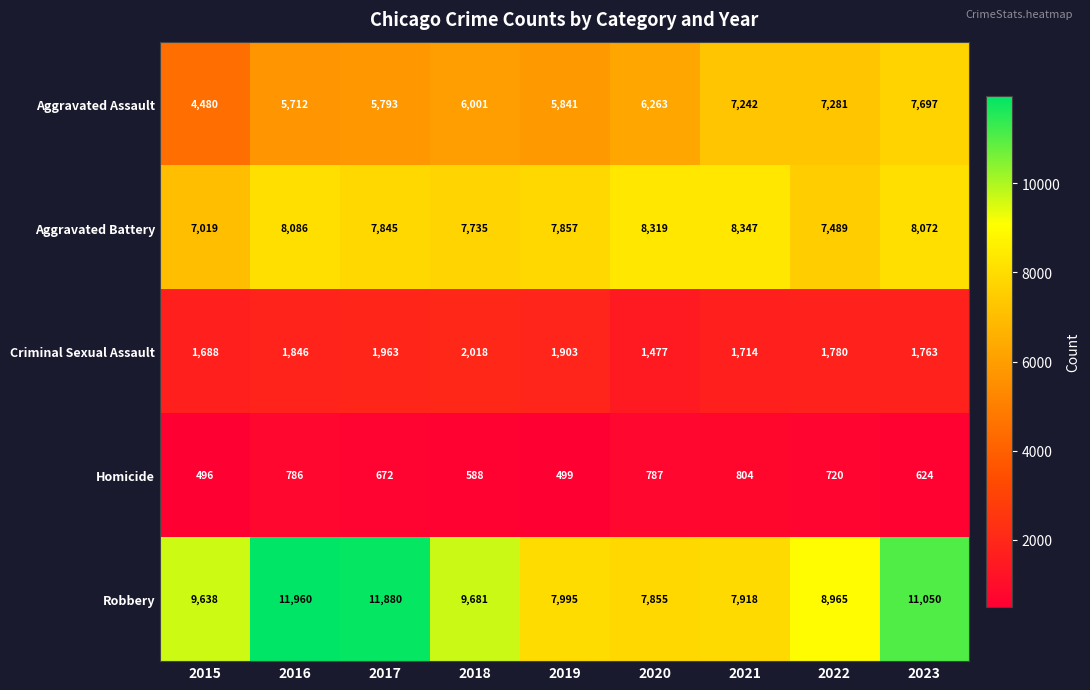

What is the sum of all Aggravated Battery values?

70769